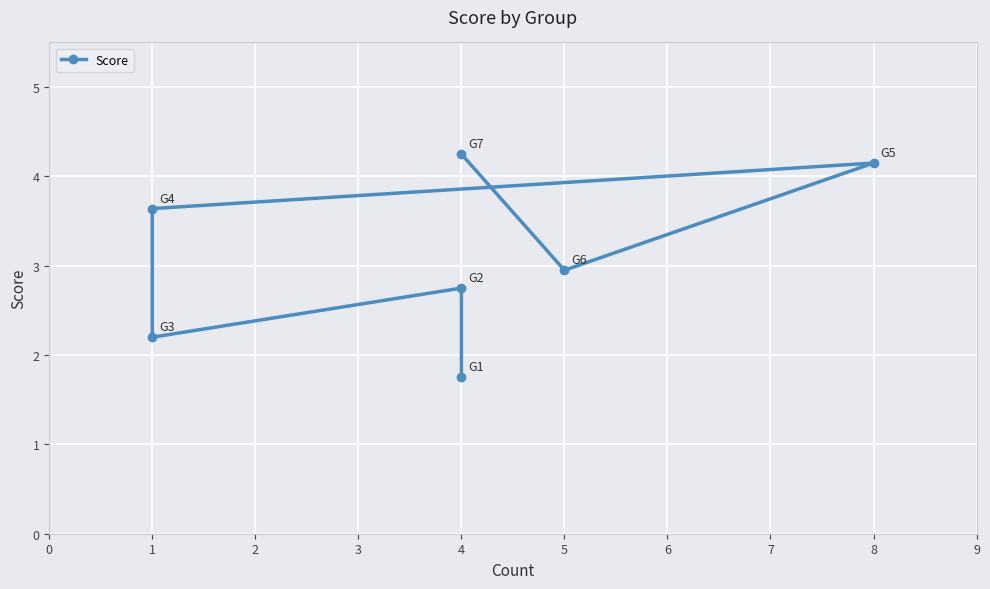

What is the difference between the second highest and second lowest values?

2.0